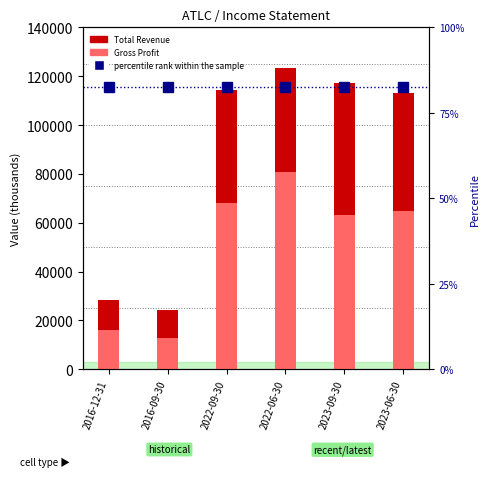

How many distinct data groups are displayed?

3